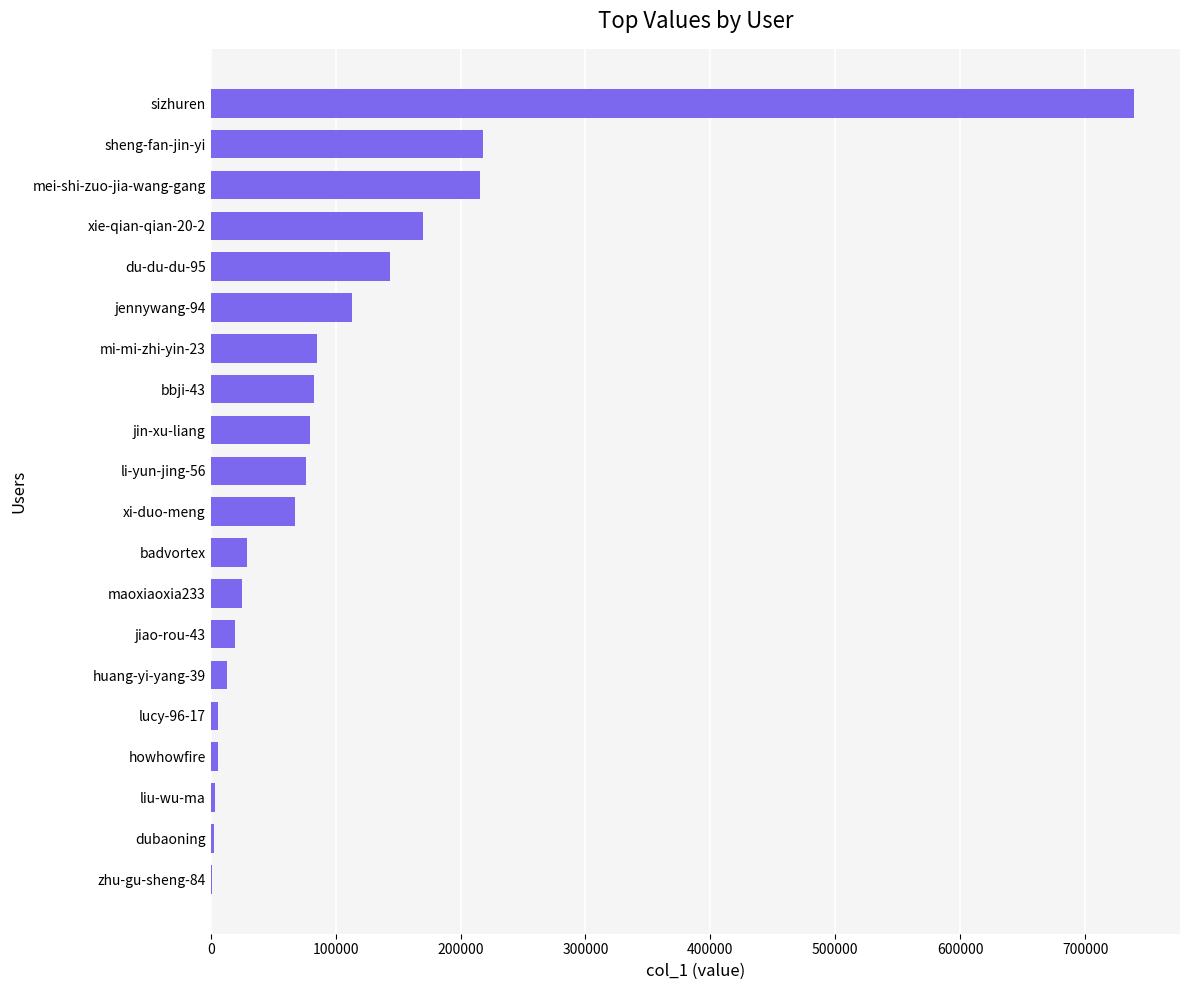

Is it true that the value at xi-duo-meng is 67523?

True